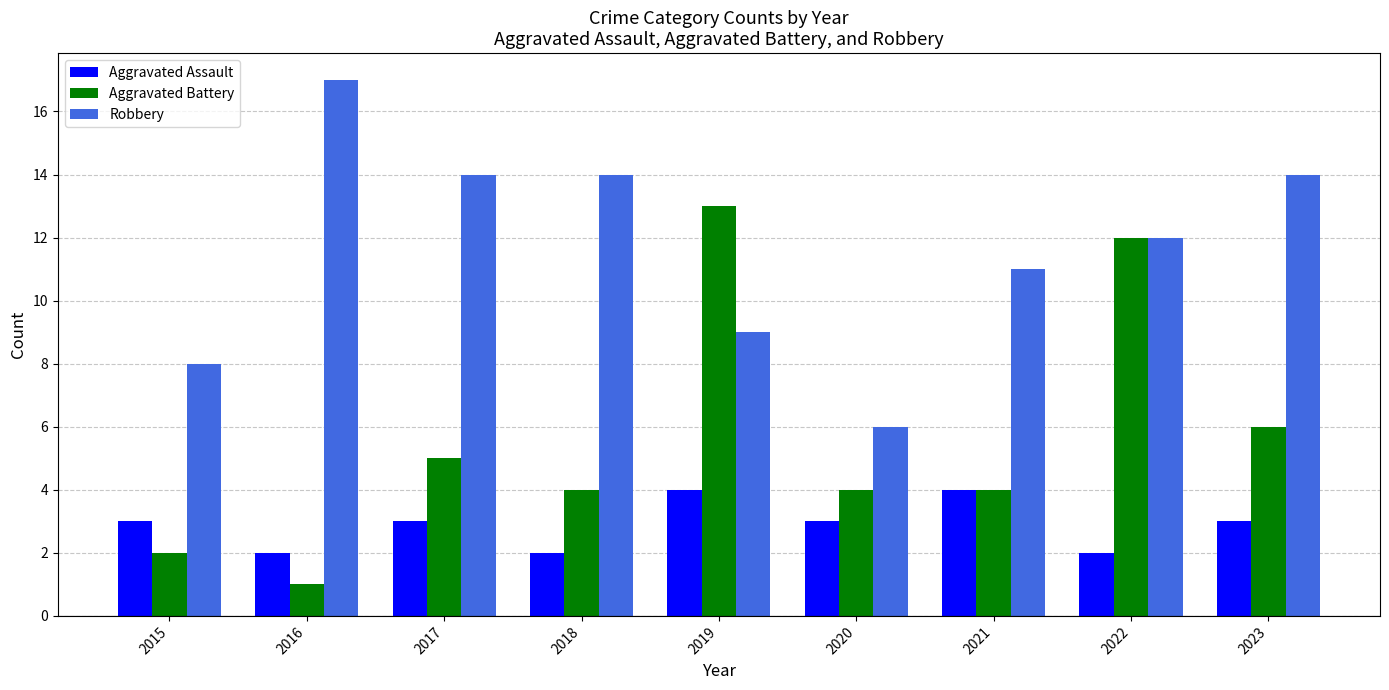

Is it true that Aggravated Assault equals 1 at 2021?

False